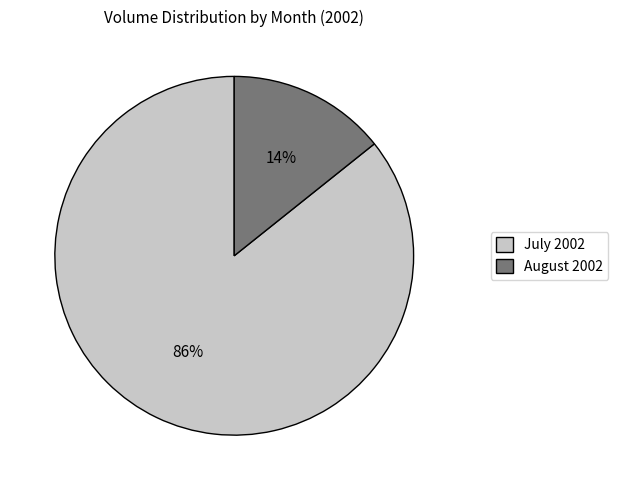

Which has a higher value, August 2002 or July 2002?

July 2002